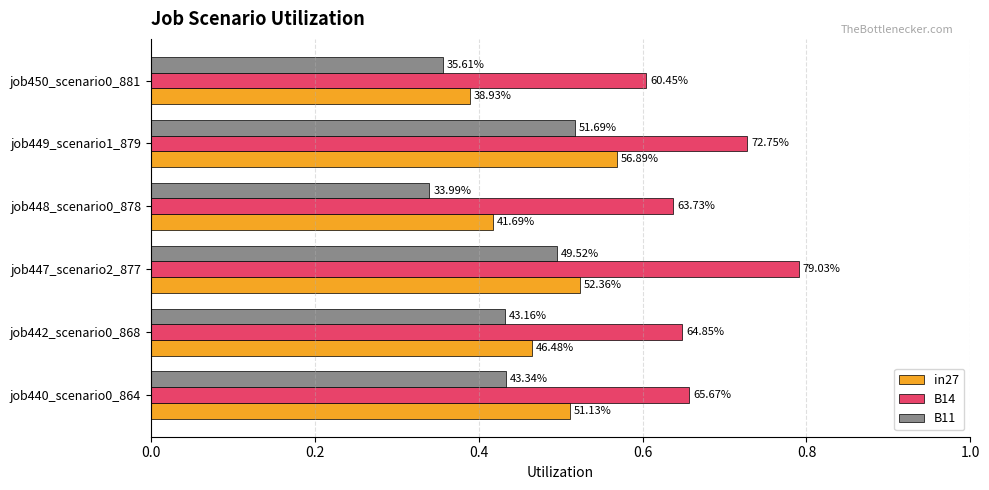

Rank the series by their average value, from highest to lowest.

B14, in27, B11